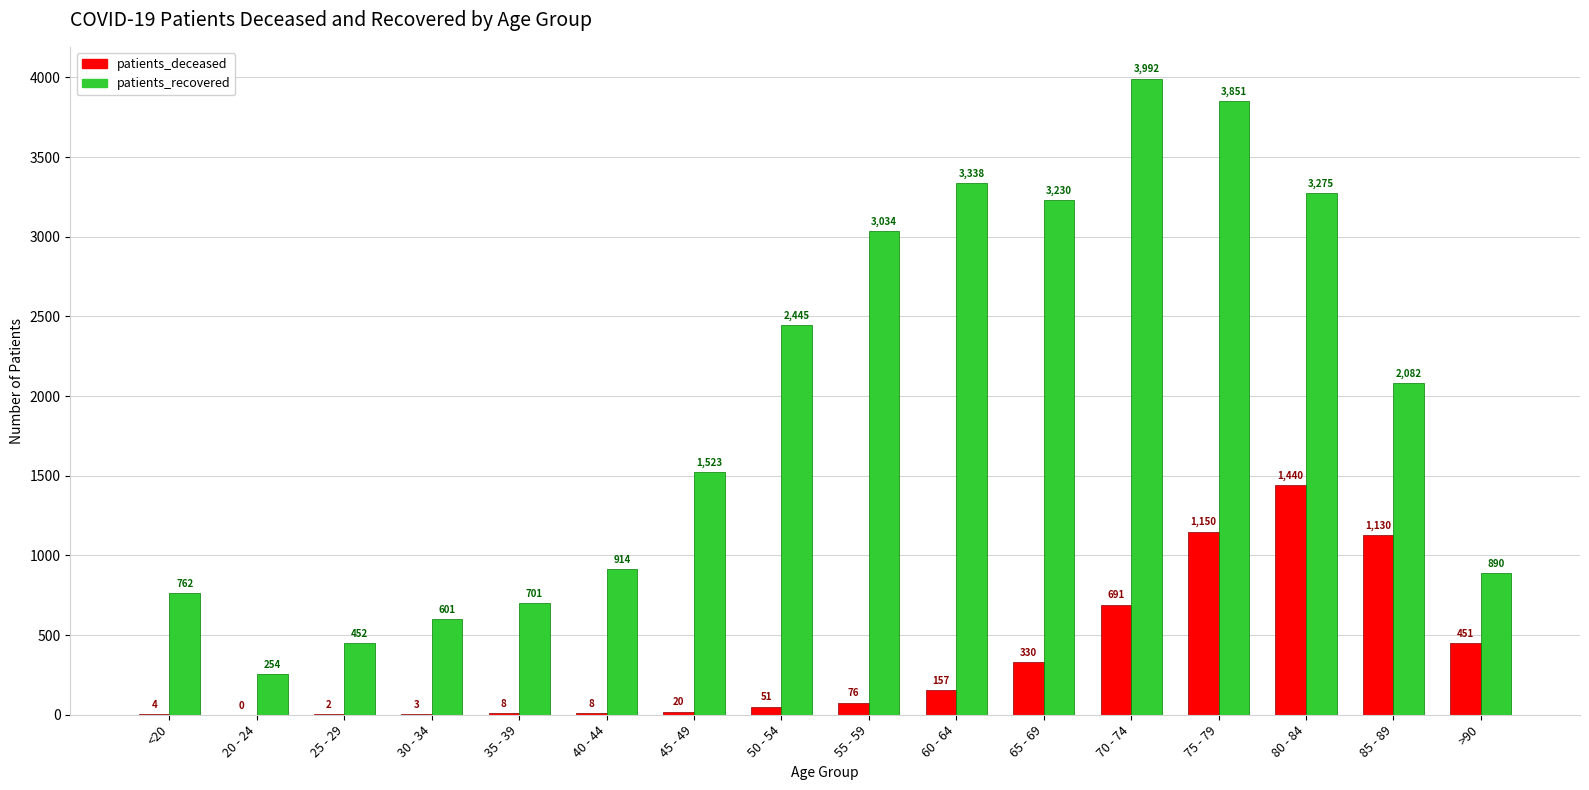

Where is patients_recovered nearest to the value 2123?

85 - 89